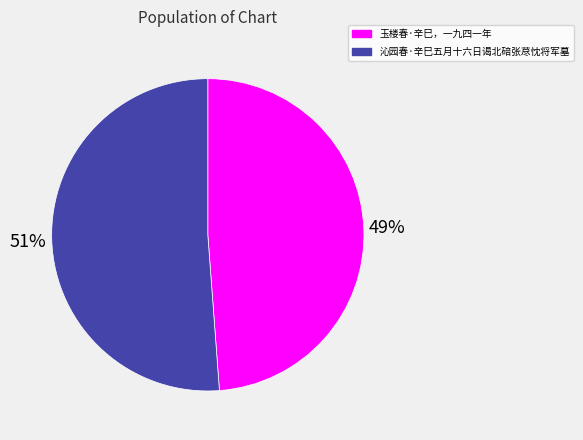

Which category has the biggest portion of the pie?

沁园春·辛巳五月十六日谒北碚张荩忱将军墓